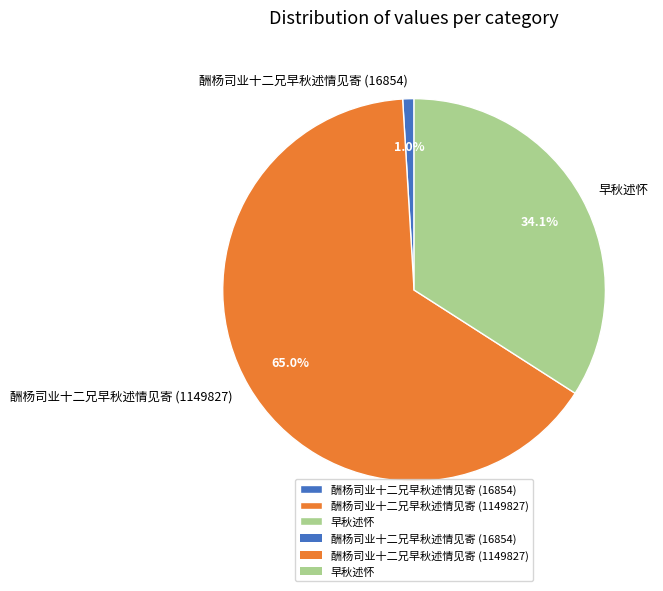

True or false: 酬杨司业十二兄早秋述情见寄 (16854) accounts for 10% of the total.

False